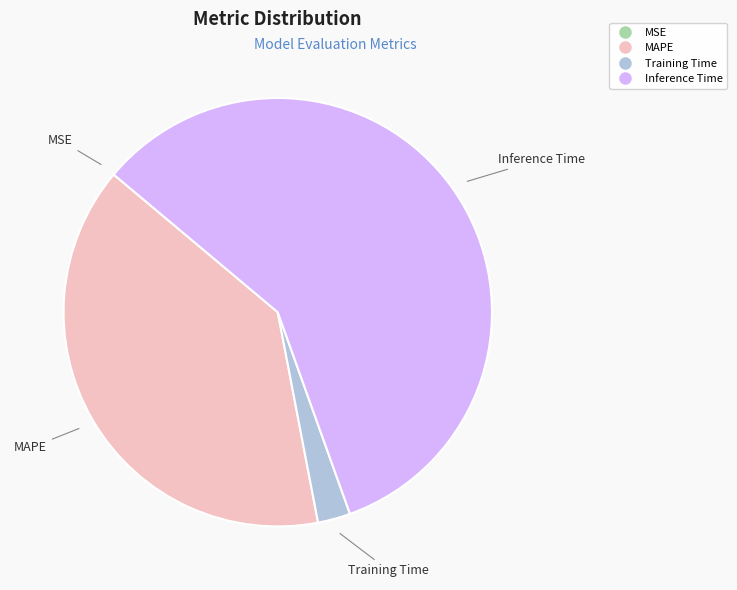

Is there a majority slice in this chart?

Yes